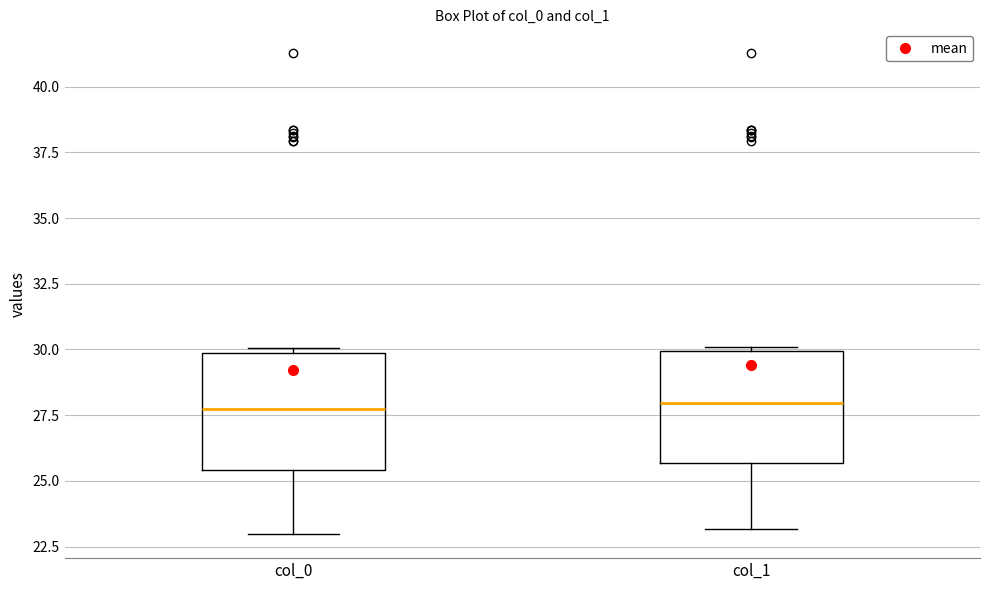

Where does the lower whisker of the box for col_0 end on the y-axis? The values are not printed on the chart, so give them approximately, as read against the axis.

23.0